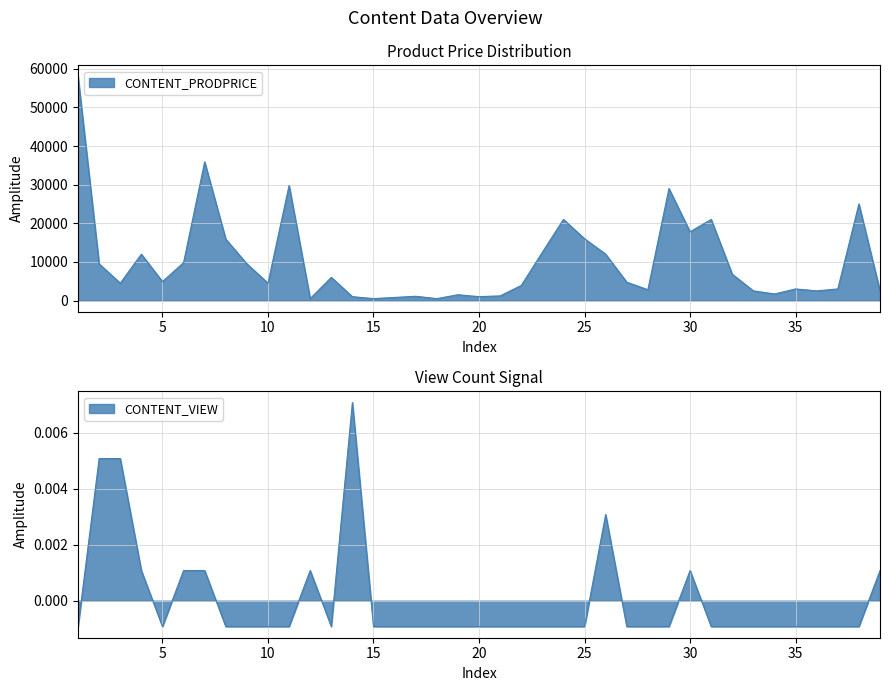

The value of CONTENT_VIEW at 30 is 0.0. True or false?

False